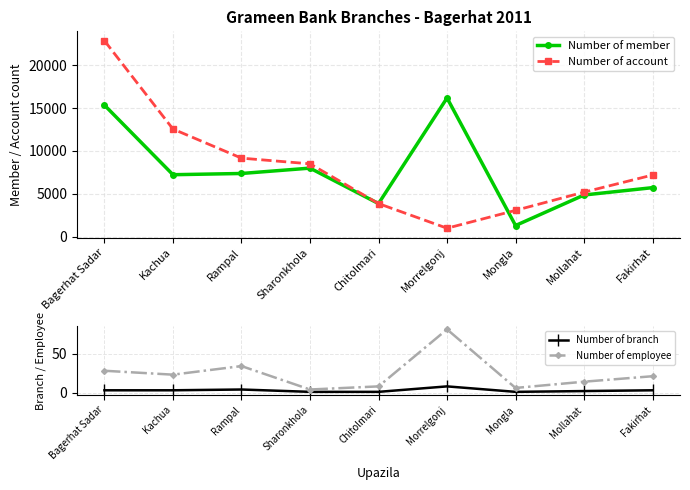

True or false: Number of branch and Number of member intersect in this chart.

False